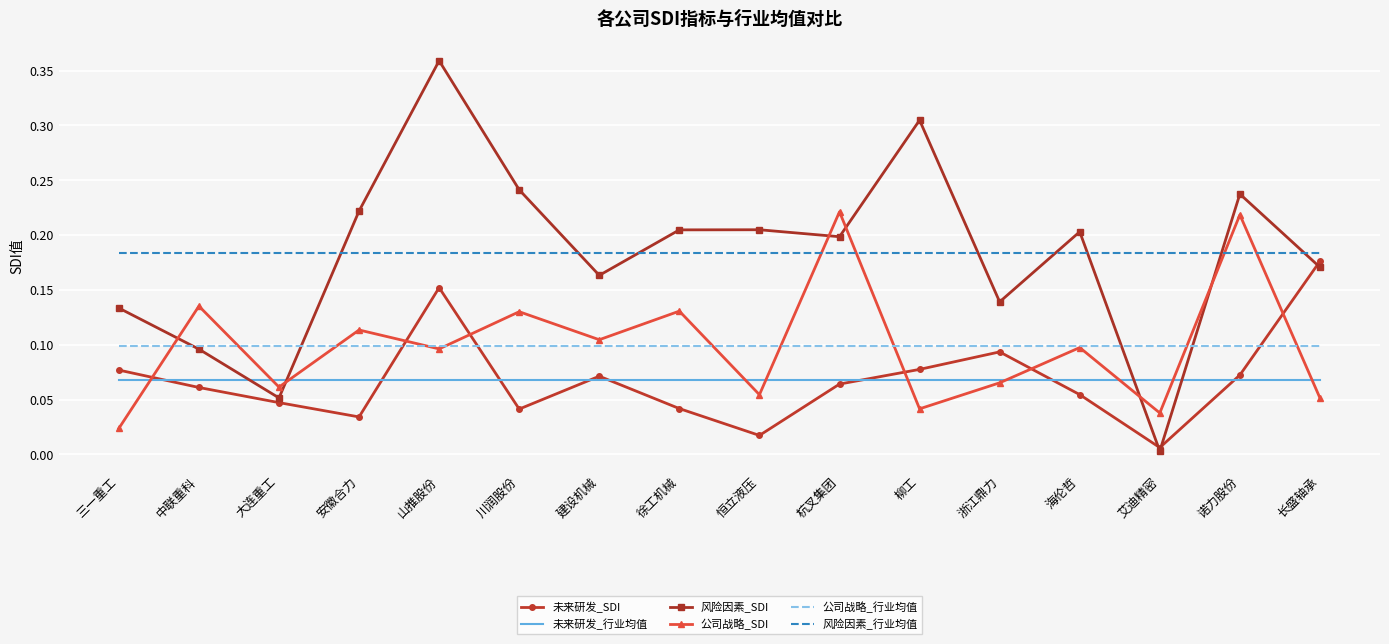

What is the total value across all series at 徐工机械?

0.7